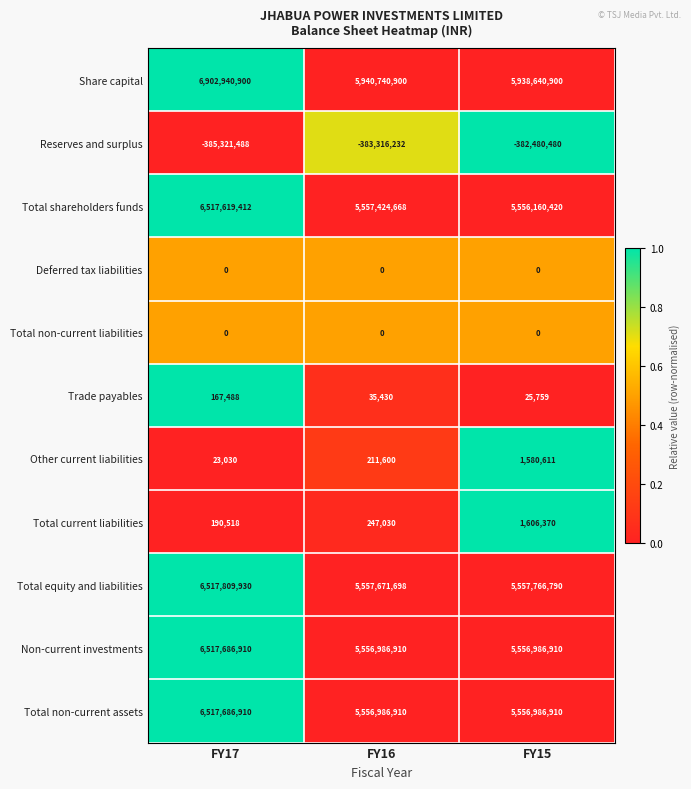

Where is Total current liabilities nearest to the value 898444?

FY16